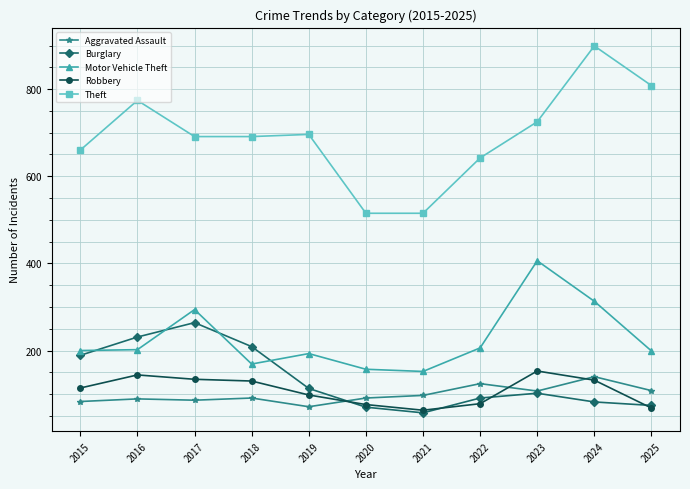

In Motor Vehicle Theft, how many points are higher than both neighbors (excluding endpoints)?

3